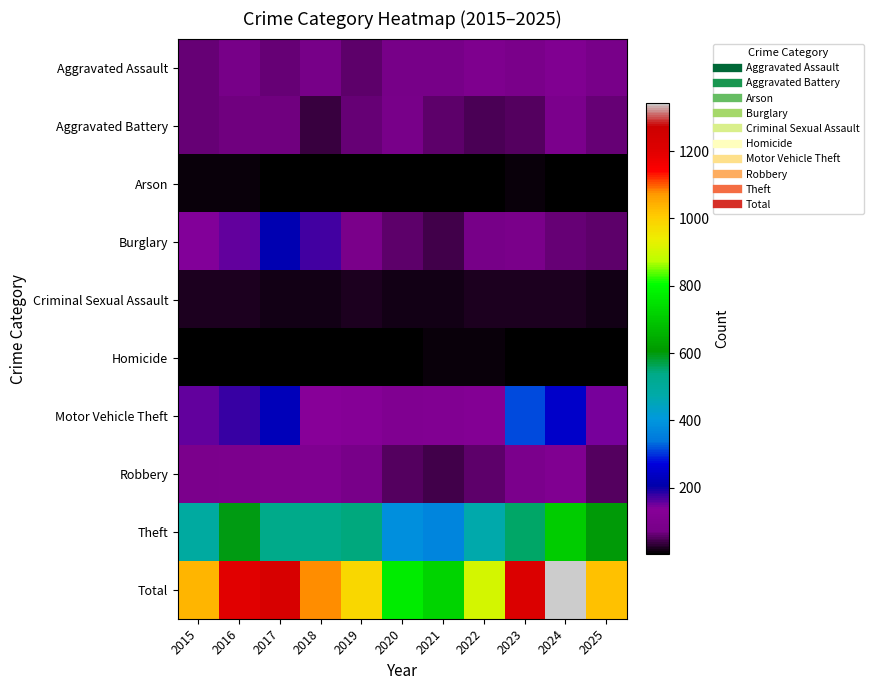

What is the spread (max minus min) of values at 2023?

1212